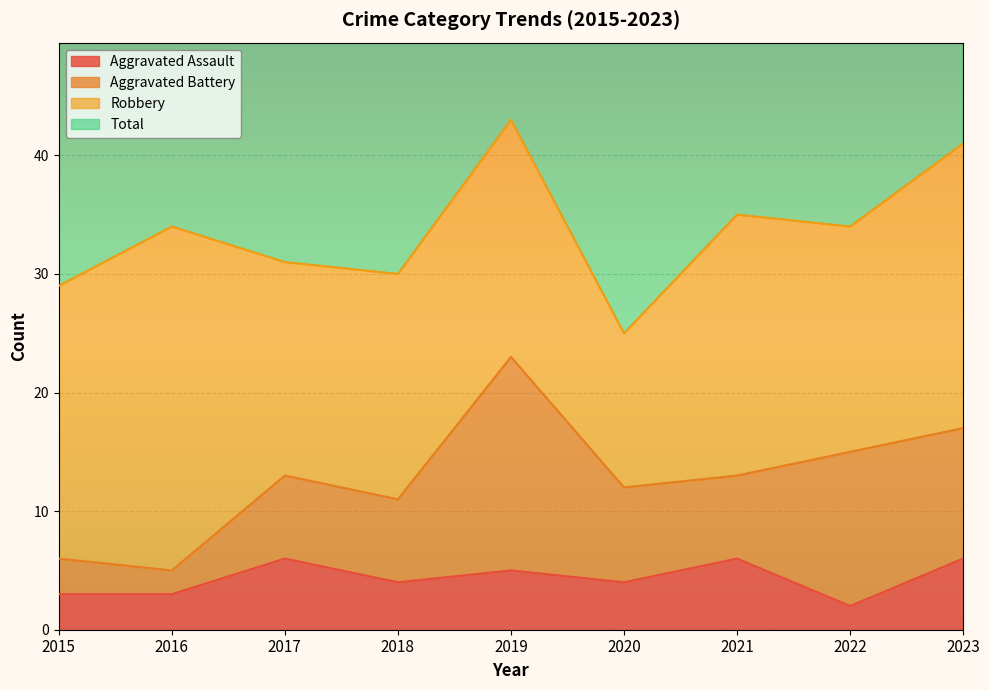

What is the lowest value of the Aggravated Assault series?

2